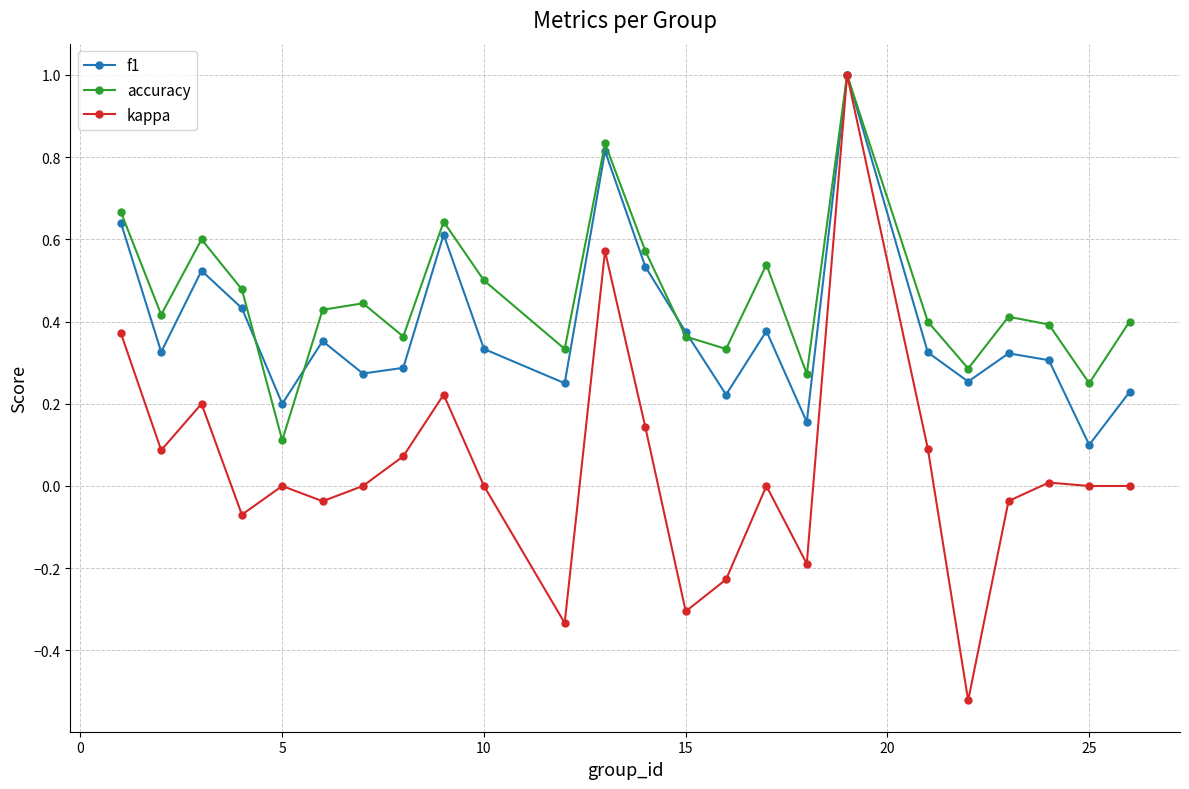

True or false: kappa has more than 1 points higher than both neighbors.

True